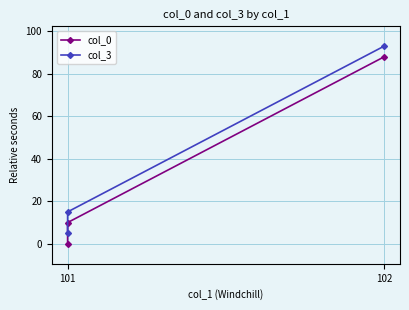

What is the label of the 3rd point from the right?

101